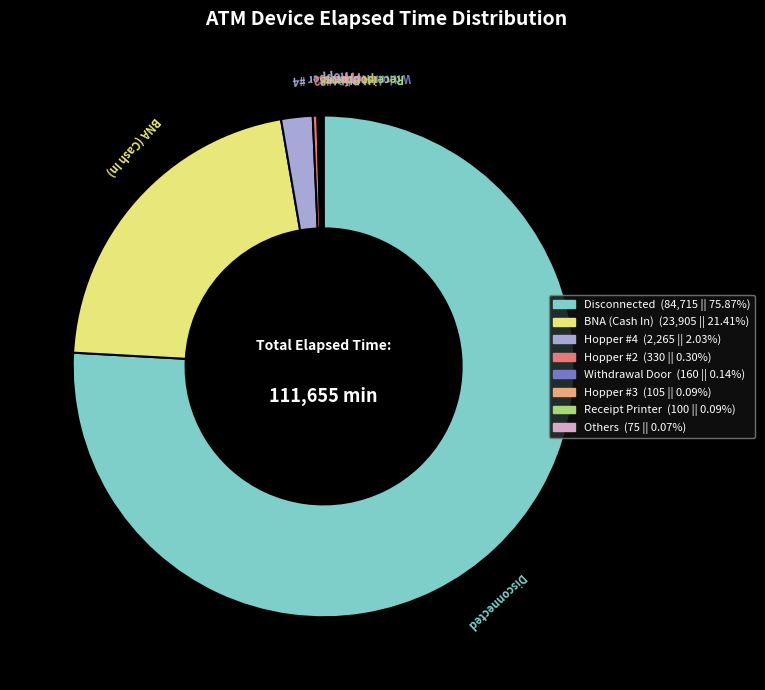

Is there any slice that represents more than half of the pie?

Yes